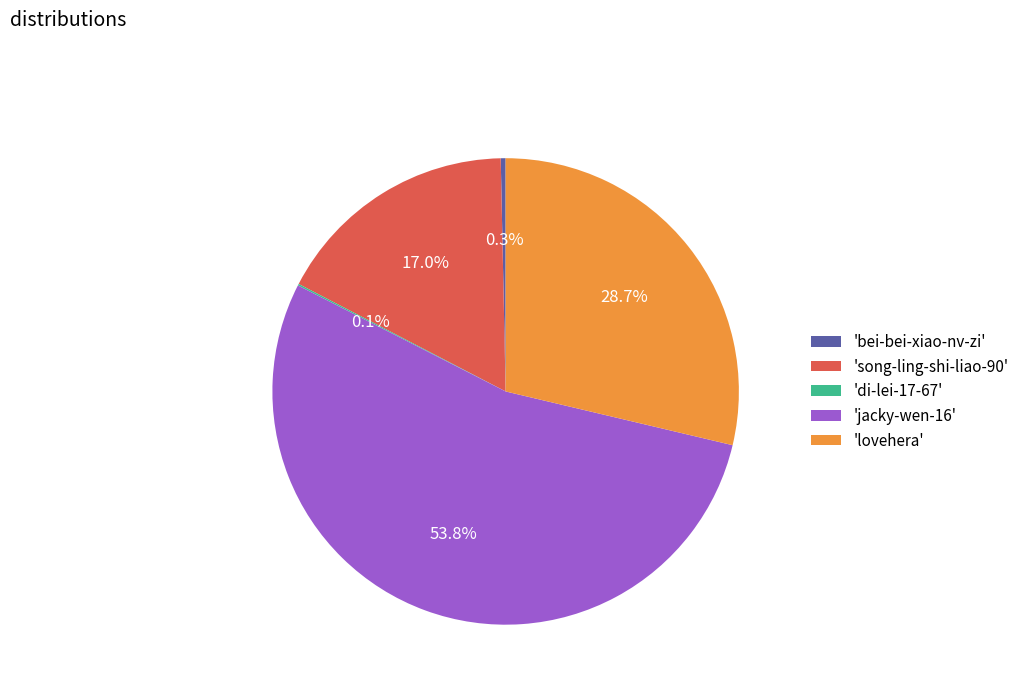

What is the largest slice in the pie chart?

'jacky-wen-16'